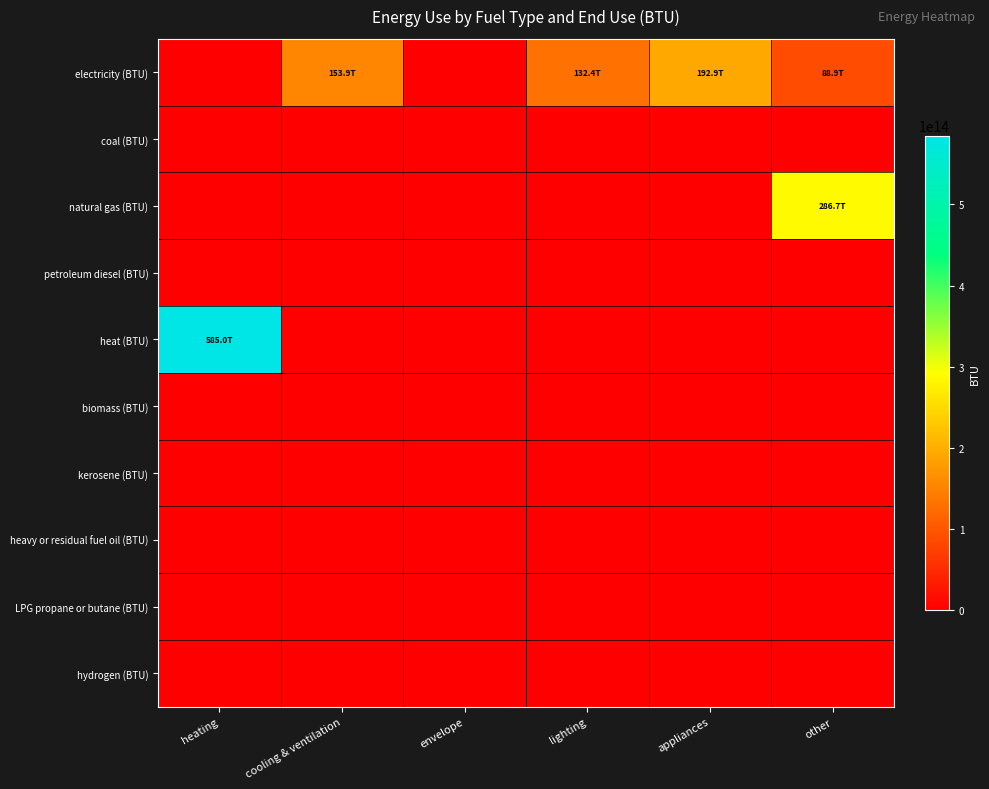

At which category is the sum across all series the highest?

heating